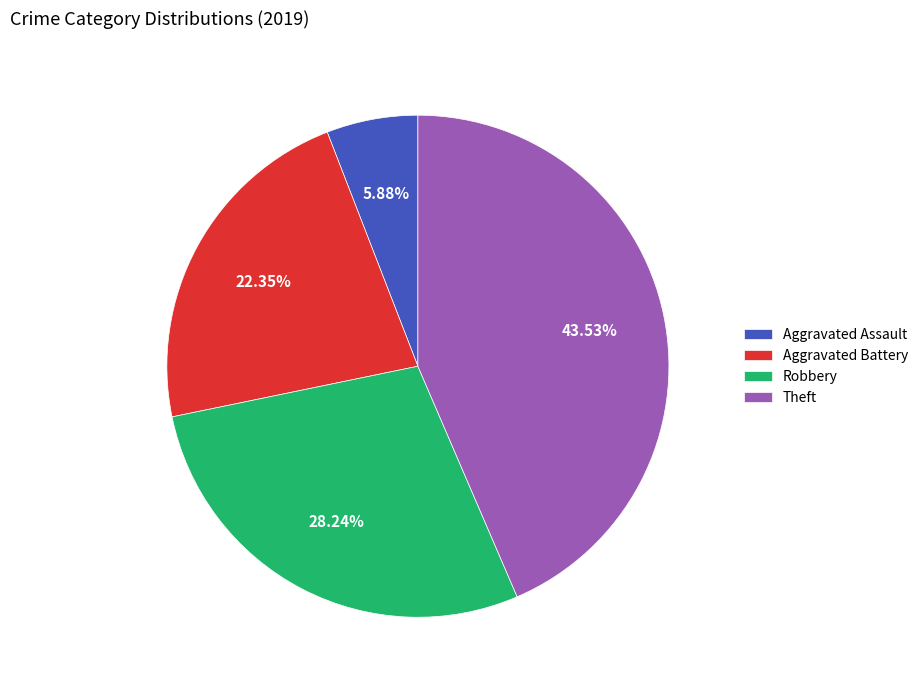

Is there any slice that represents more than half of the pie?

No